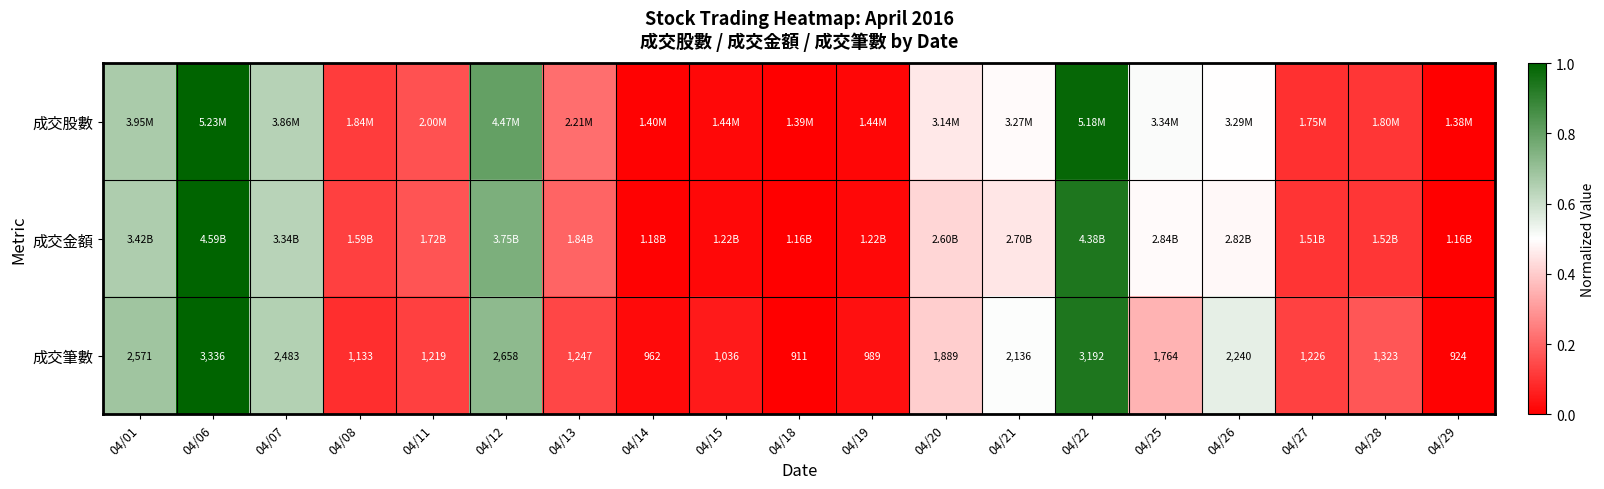

What is the total value across all series at 04/06?

3.0